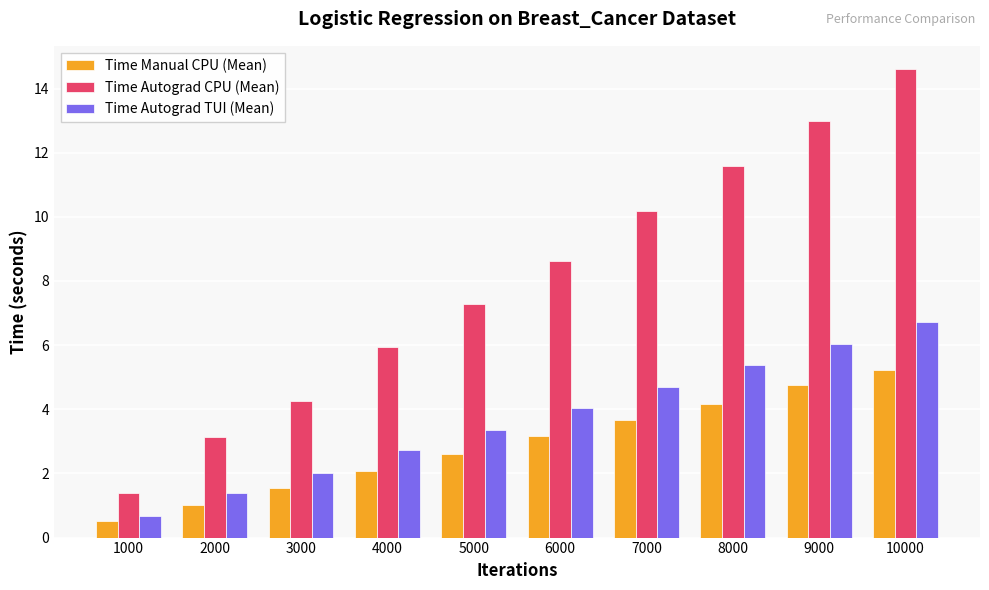

Where does the Time Autograd CPU (Mean) series first go above 8?

6000